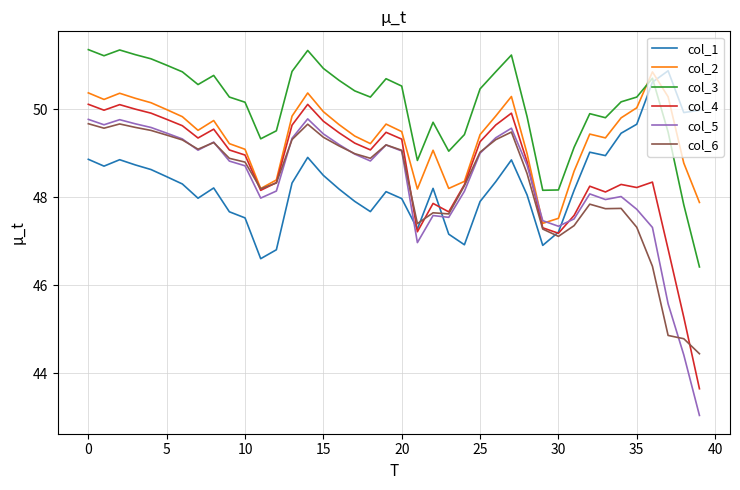

Which series has the largest total across all categories?

col_3